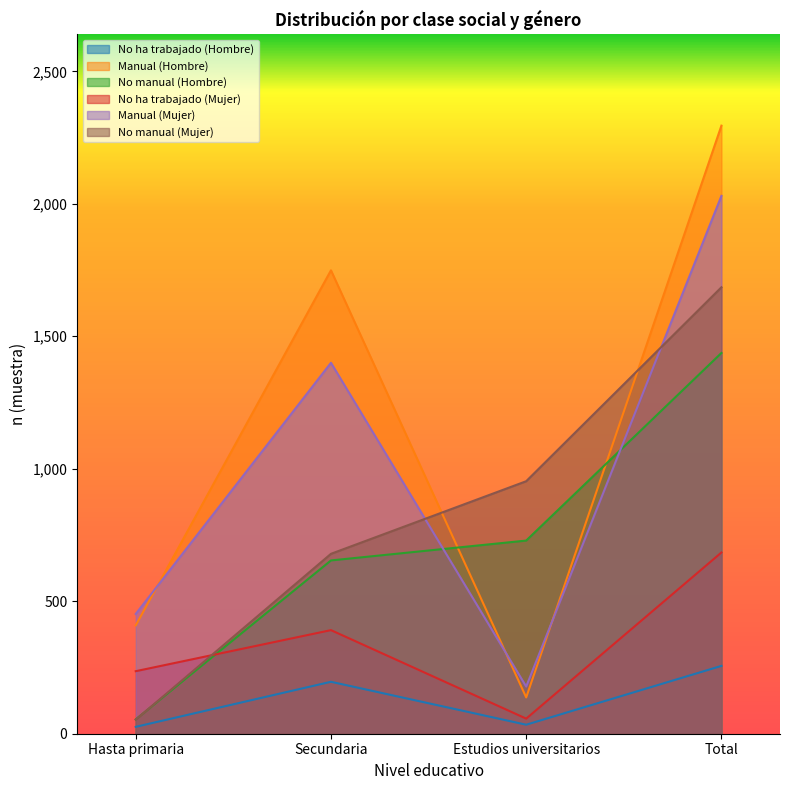

Which category has the highest value across all series?

Total